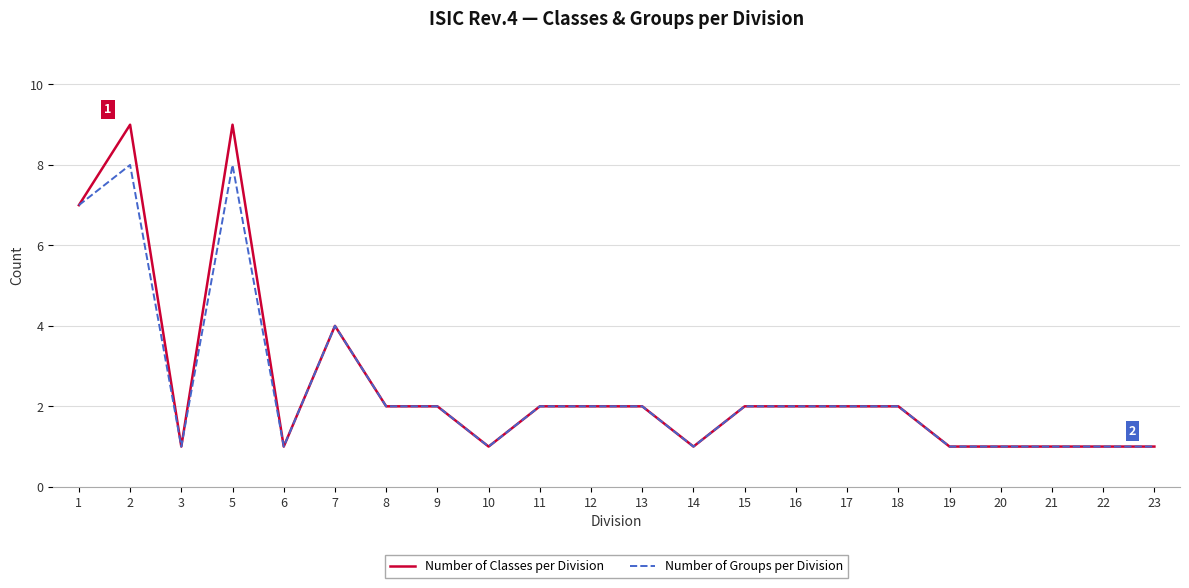

Rank the series at 2 from lowest to highest value.

Number of Groups per Division, Number of Classes per Division